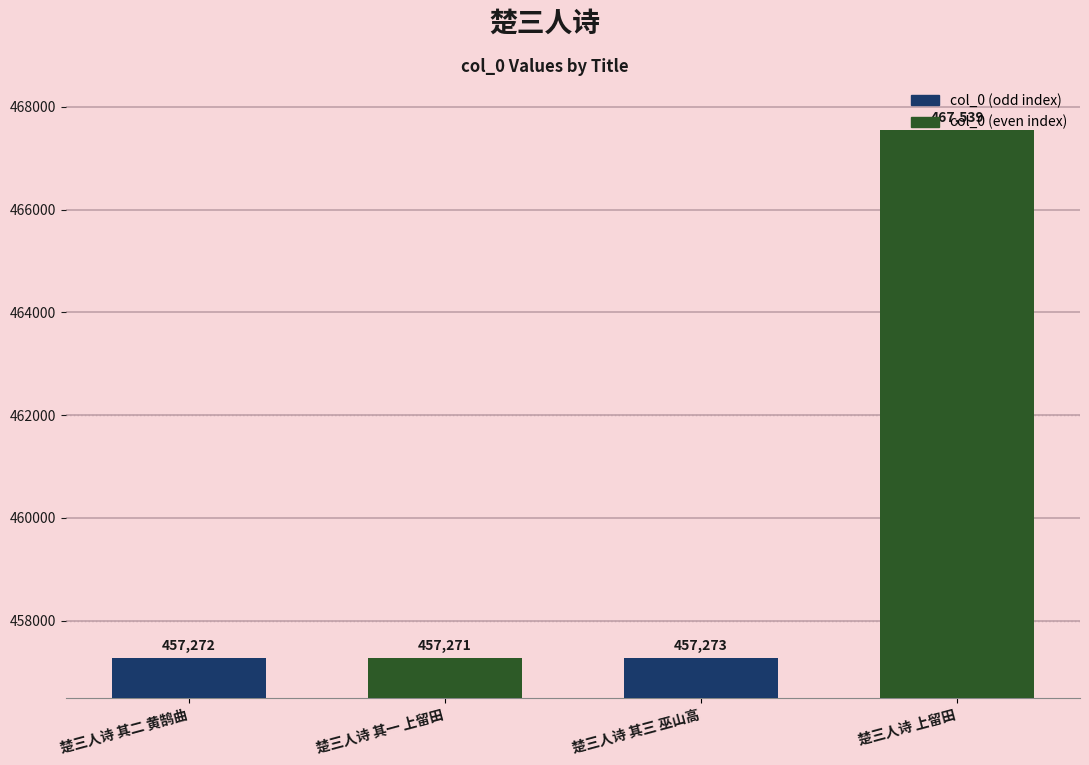

Reading right to left, list all the values displayed in this chart.

467539	457273	457271	457272